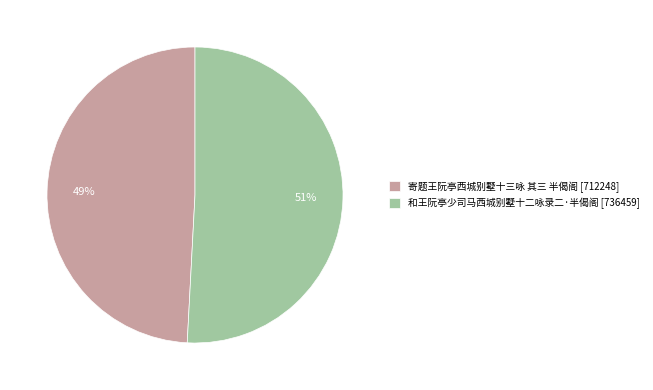

The 寄题王阮亭西城别墅十三咏 其三 半偈阁 slice represents 56% of the pie. True or false?

False